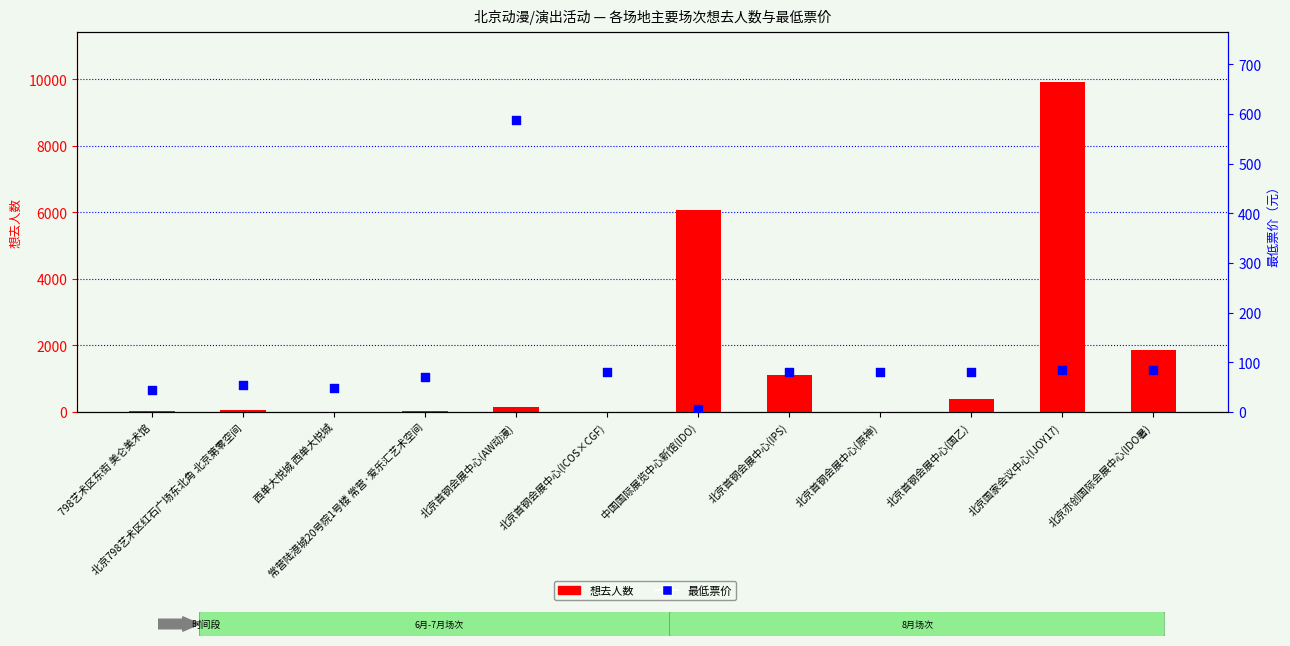

Which series has the largest total across all categories?

想去人数